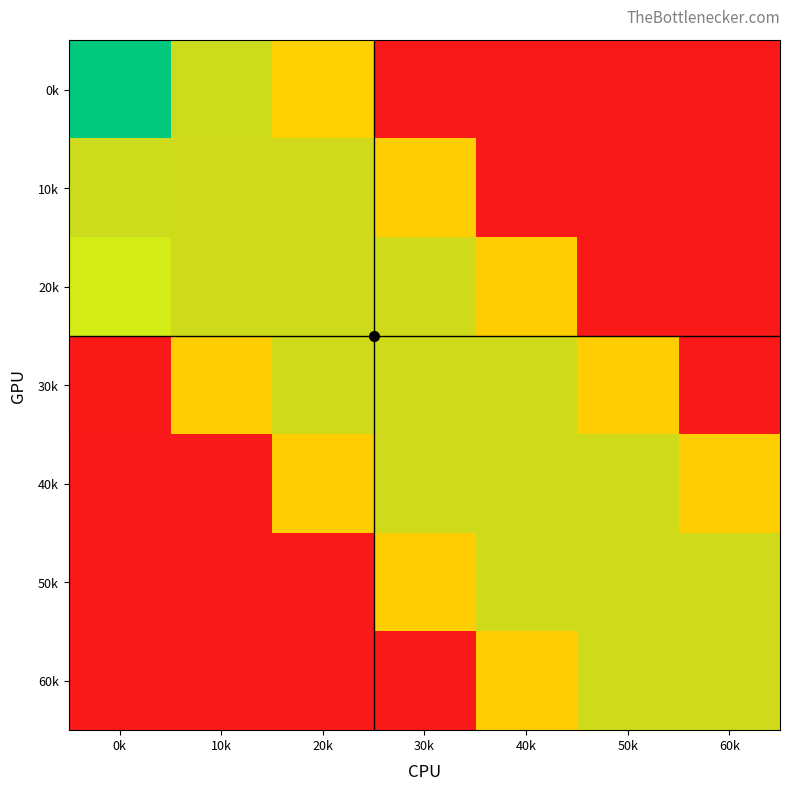

Which series has the widest spread of values?

0k